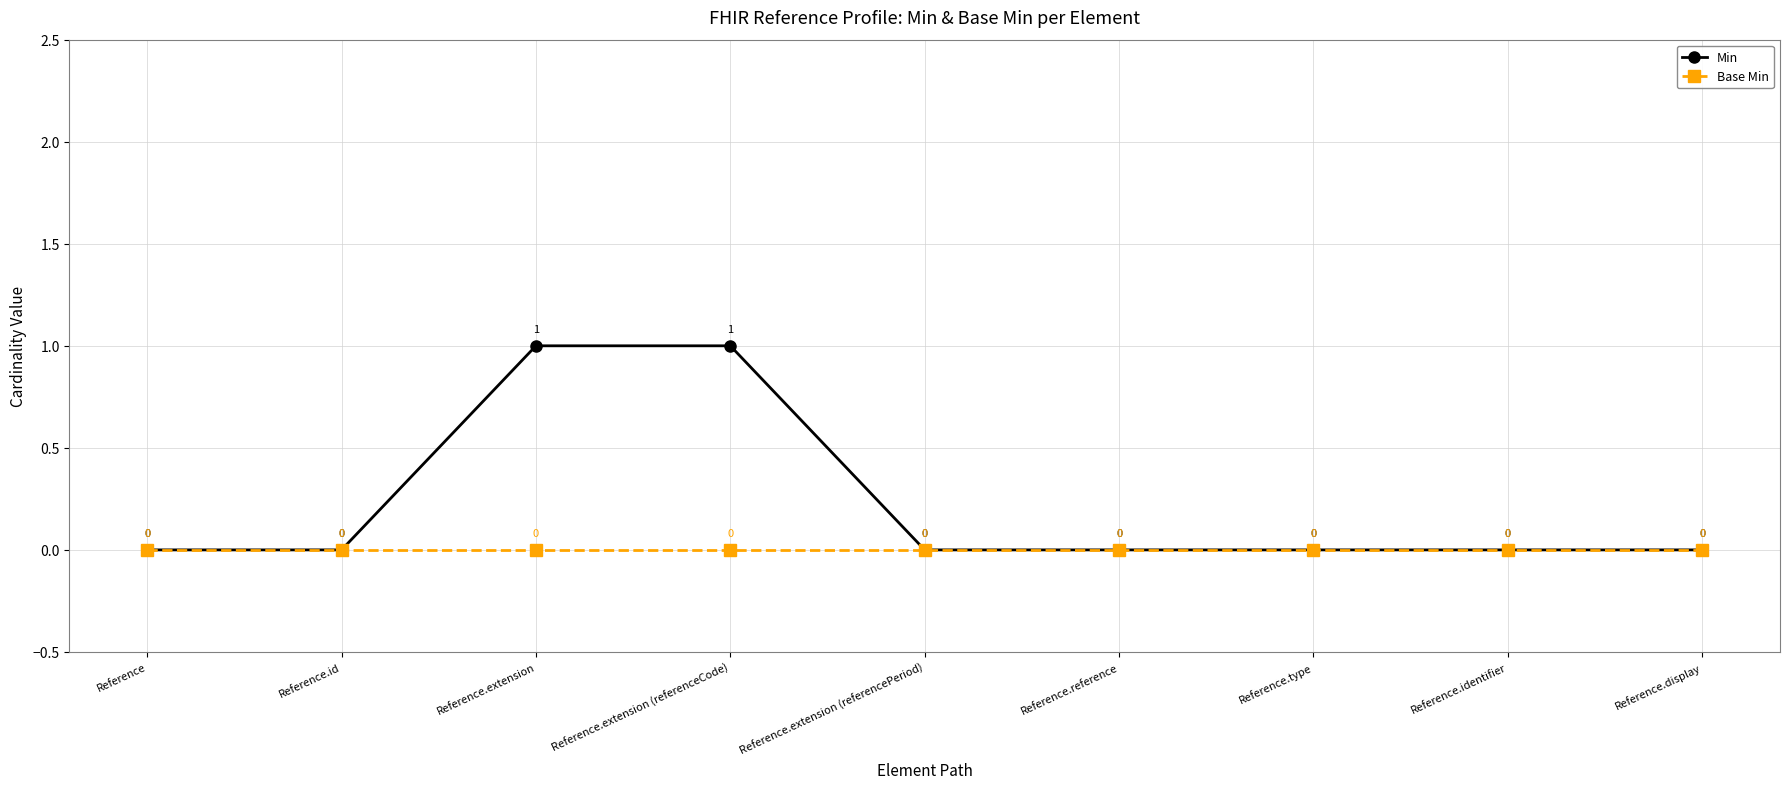

What is the maximum value for Min?

1